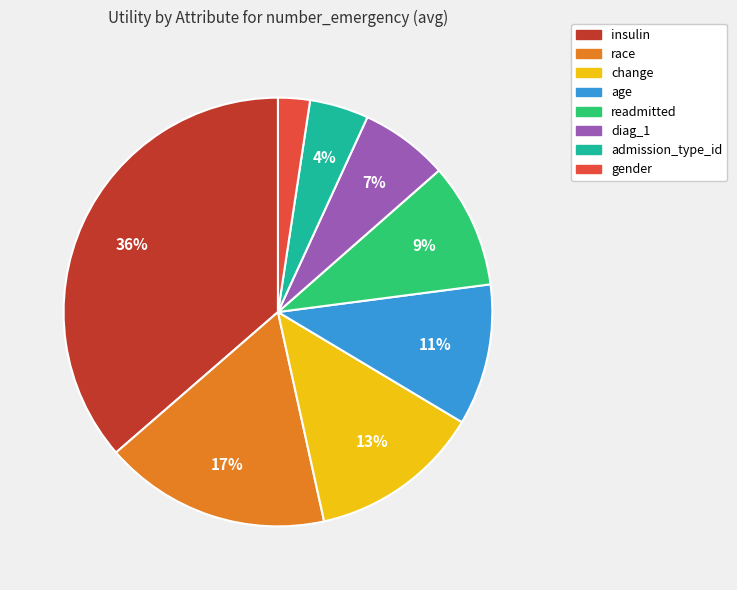

To the nearest percent, what is the difference between the largest and smallest slice percentages?

34%